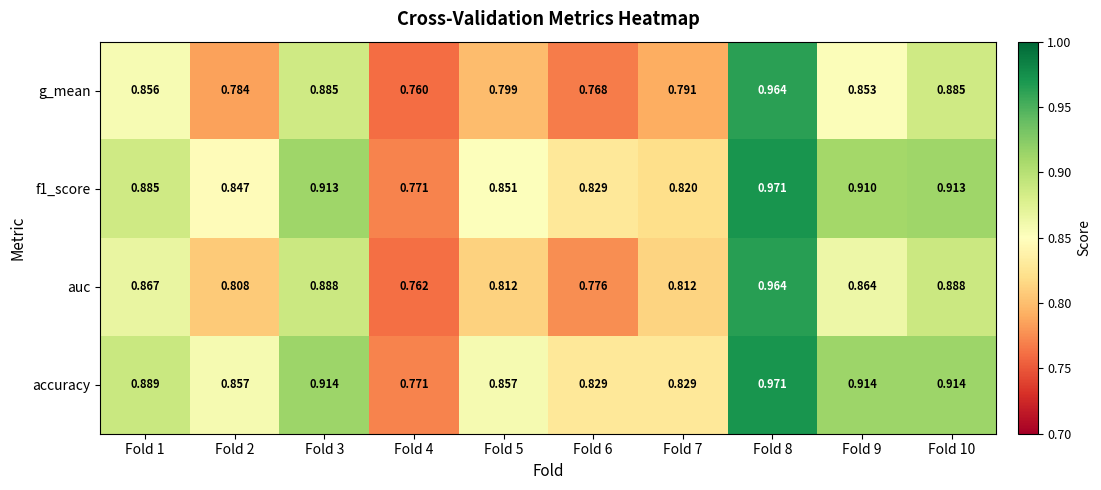

Which series has the largest total across all categories?

accuracy